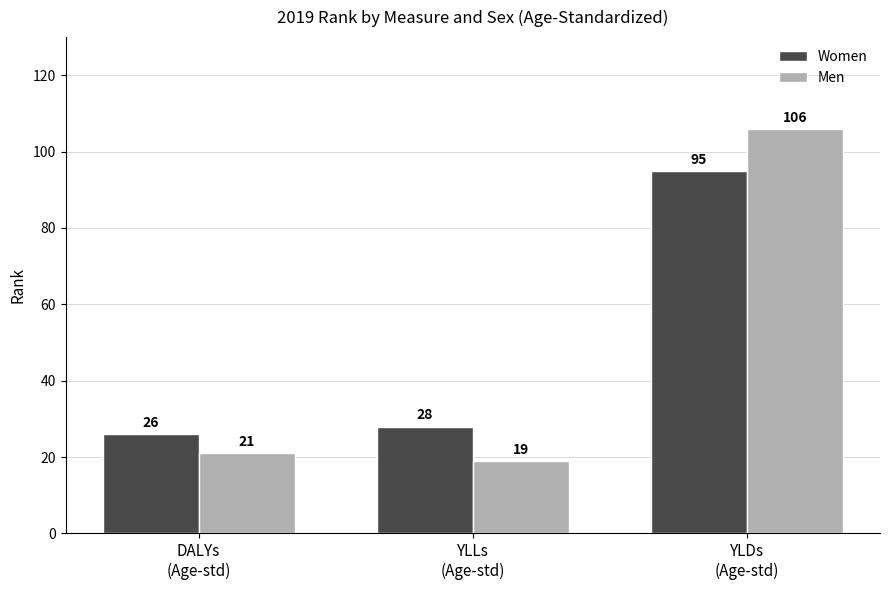

What is the value of the Men bar at the 1st from the left?

21